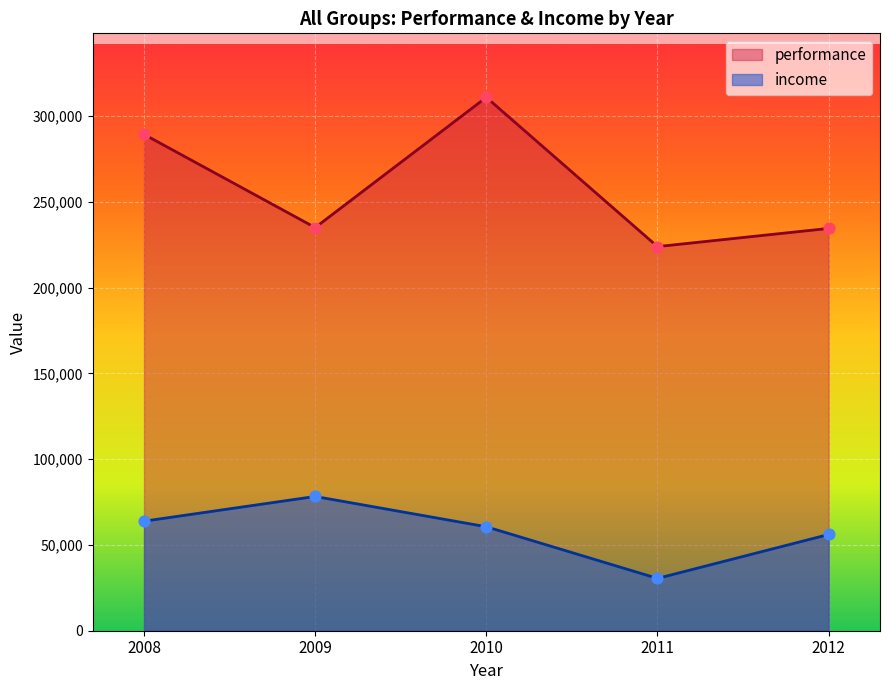

At how many categories does at least one series exceed 248377?

2